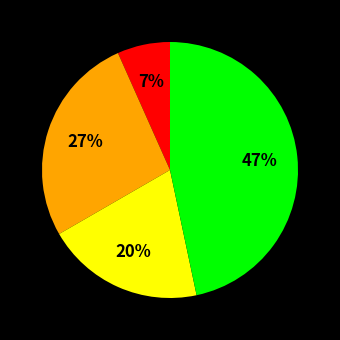

Is there a majority slice in this chart?

No